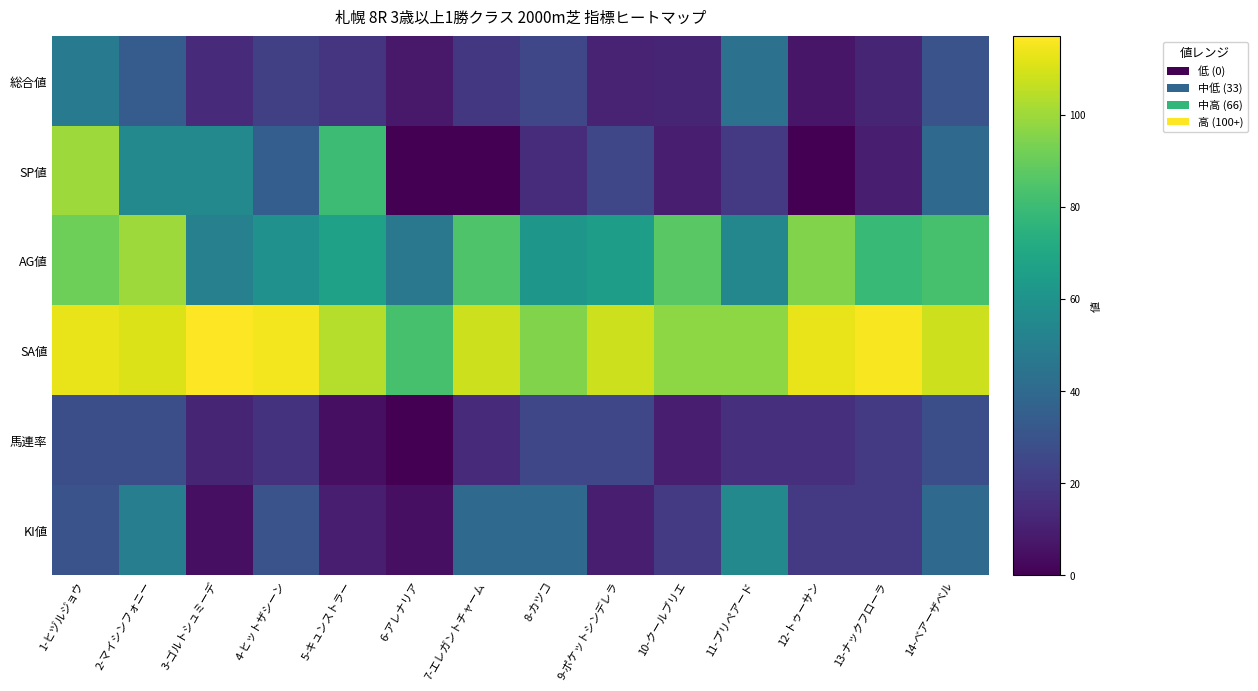

What is the total value across all series at 3-ゴルトシュミーデ?

254